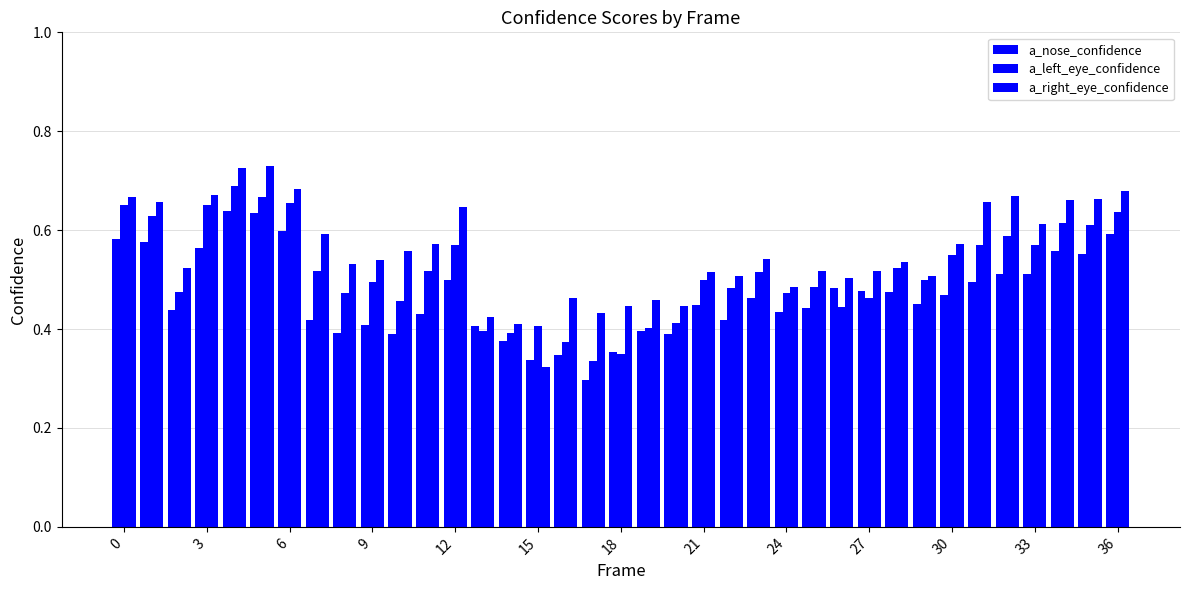

How many bars are there in total?

111